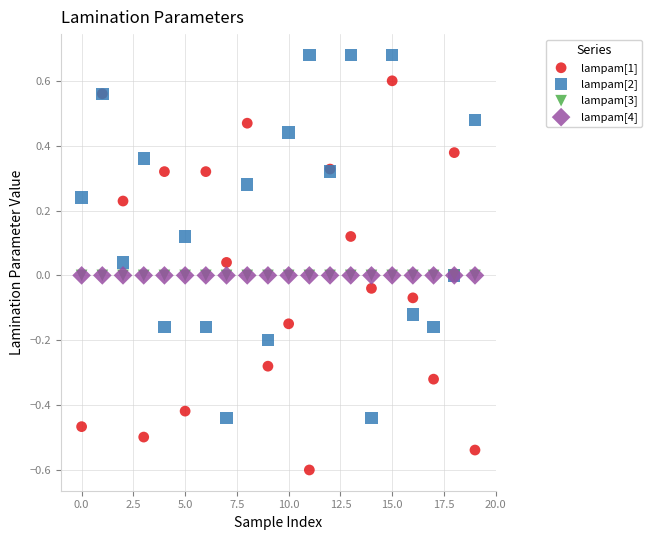

Which series reaches the minimum Y coordinate?

lampam[1]